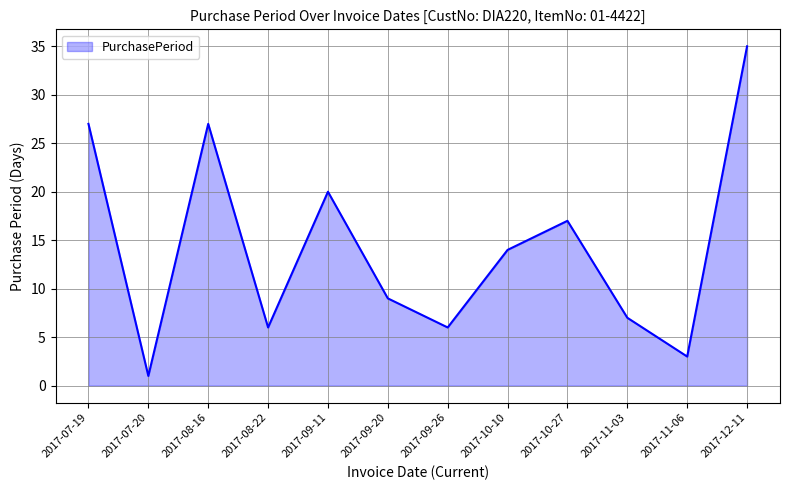

What is the sum of all values?

172